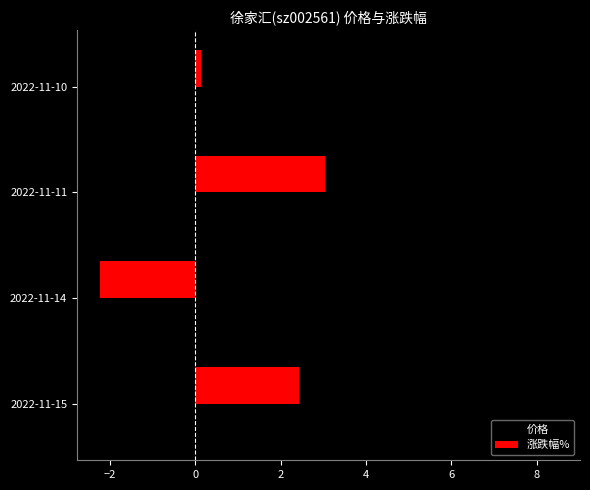

What is the maximum value for 涨跌幅%?

3.0